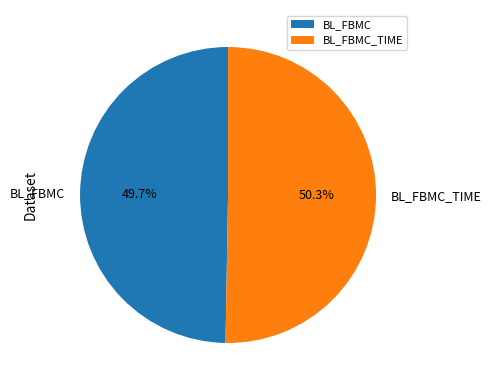

Is it true that BL_FBMC_TIME is 50% of the pie?

True